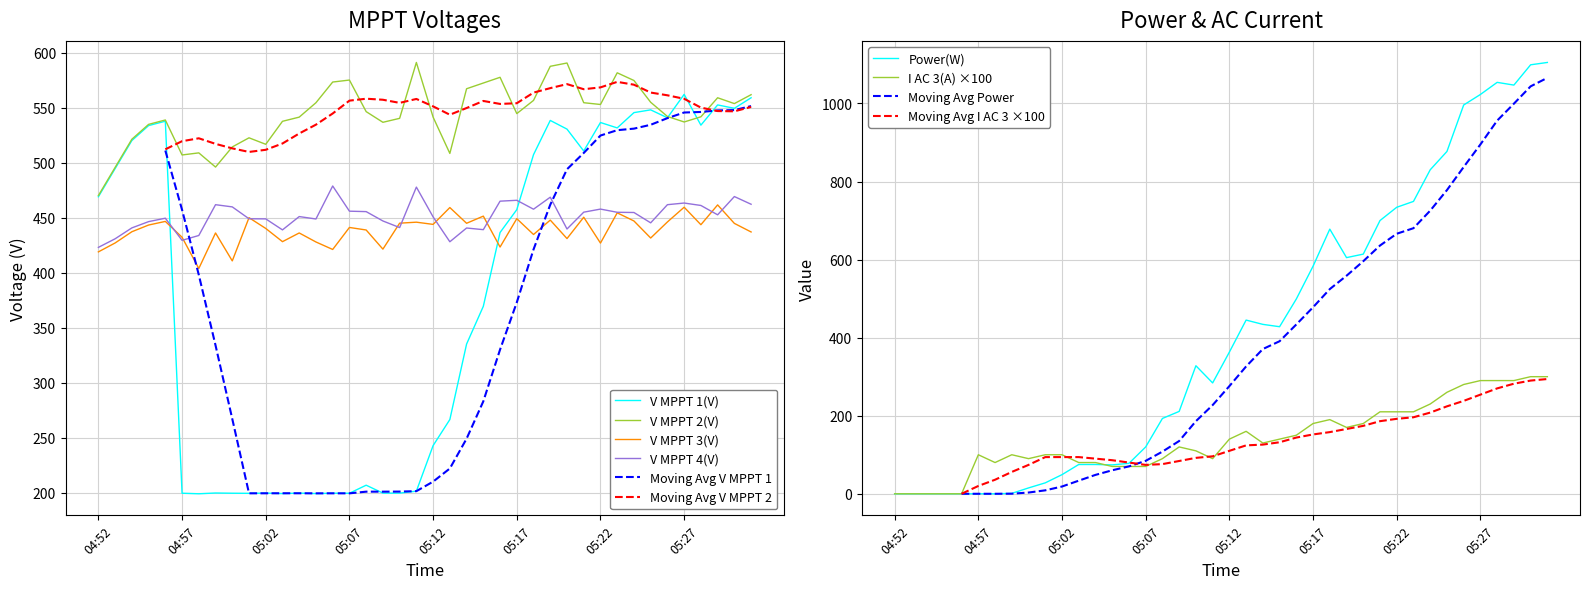

The value of V MPPT 1(V) at 05:16 is 186.2. True or false?

False